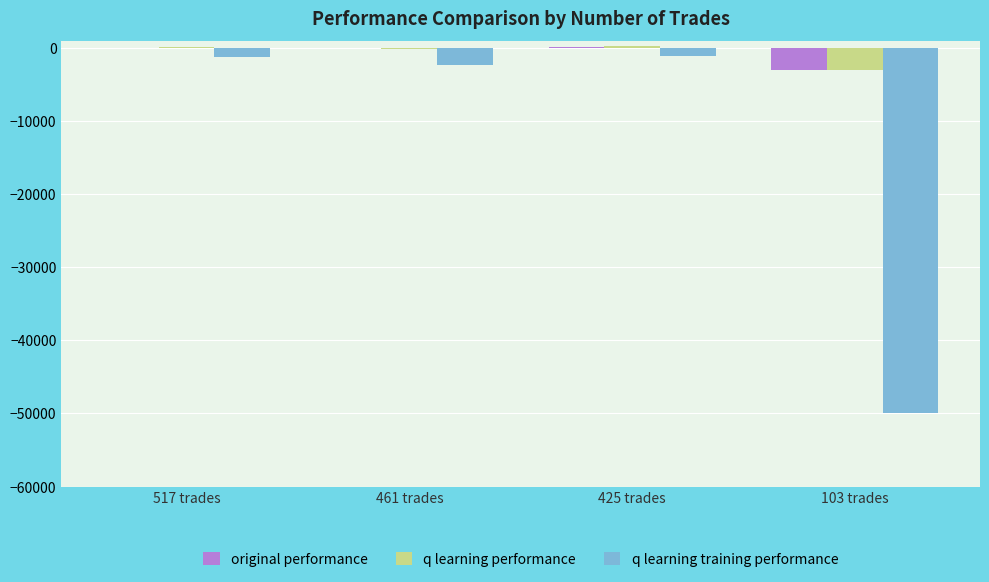

What is the total value across all series at 103 trades?

-55984.6